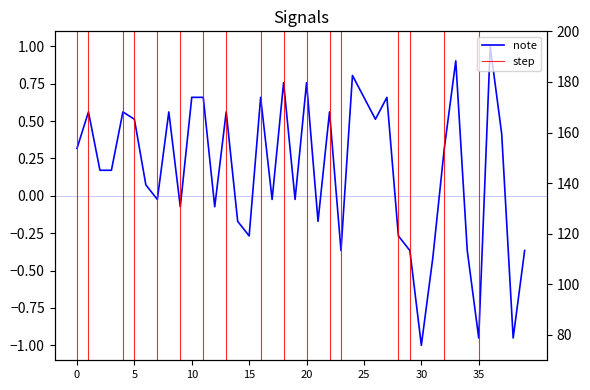

Which has a higher value, 28 or 2?

2